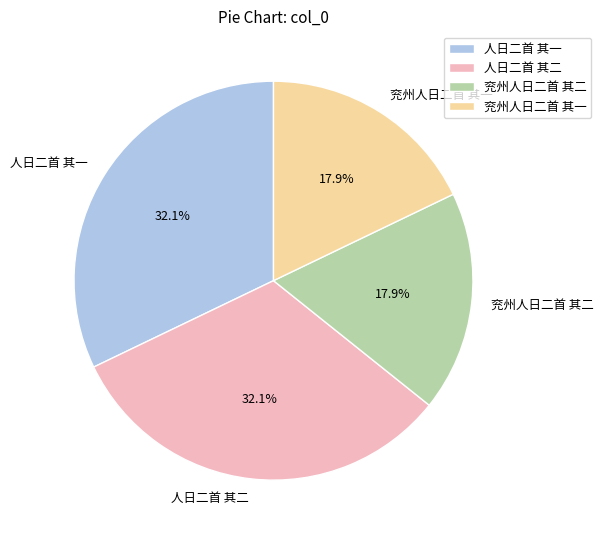

Does 兖州人日二首 其二 account for over 50% of the chart?

No